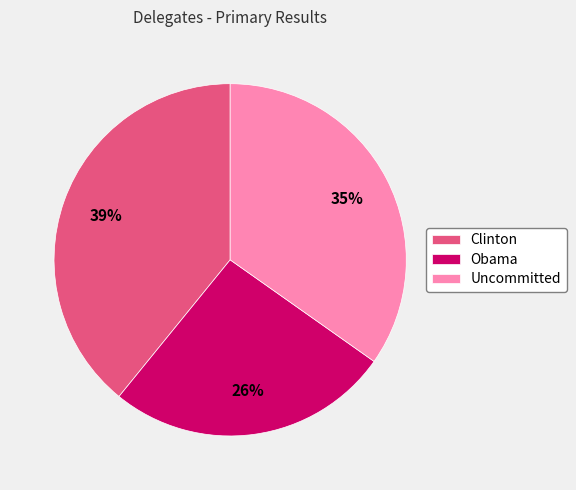

How many slices are in this pie chart?

3